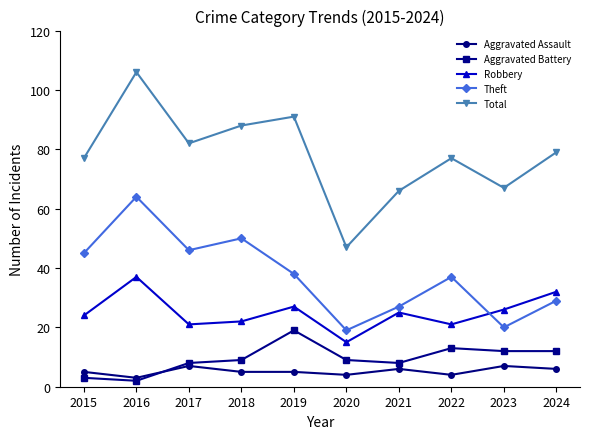

Reading left to right, list all the values displayed in this chart.

Aggravated Assault: 5	3	7	5	5	4	6	4	7	6
Aggravated Battery: 3	2	8	9	19	9	8	13	12	12
Robbery: 24	37	21	22	27	15	25	21	26	32
Theft: 45	64	46	50	38	19	27	37	20	29
Total: 77	106	82	88	91	47	66	77	67	79